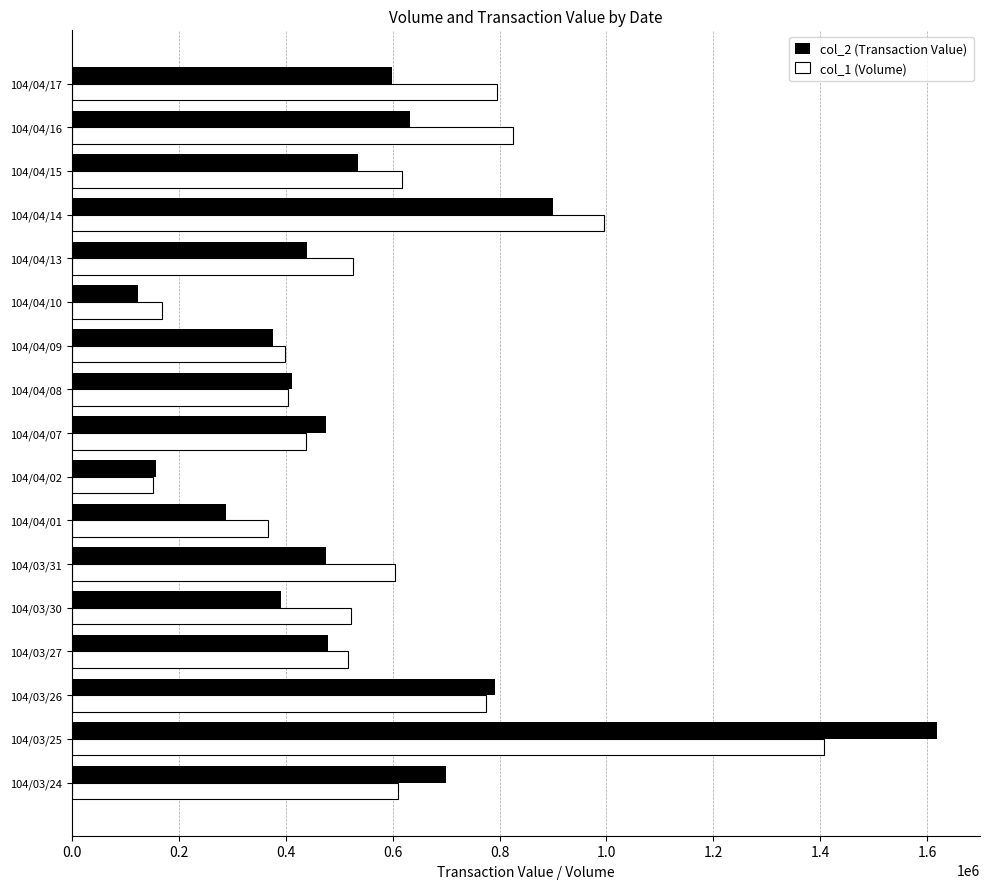

At how many categories does at least one series exceed 430025?

12